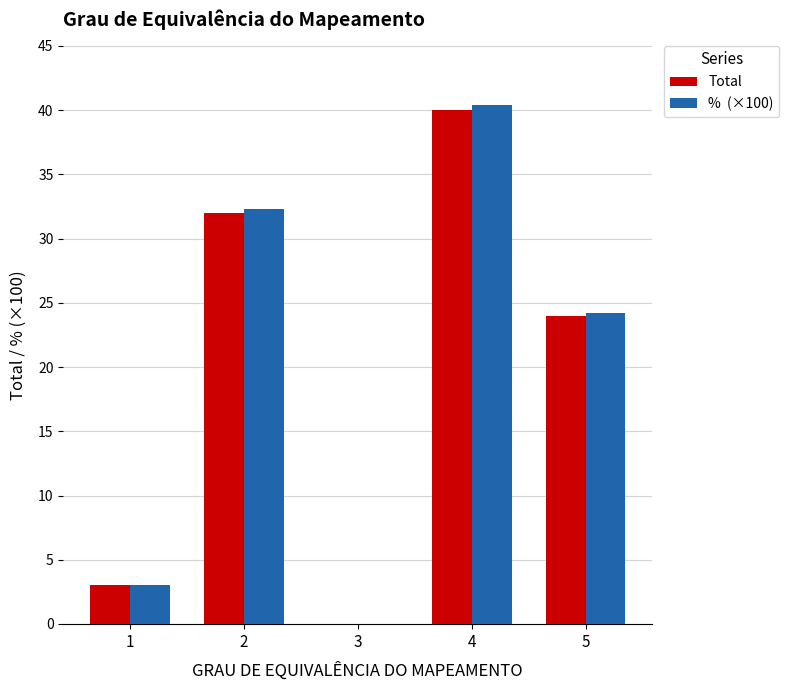

How many categories are shown in the chart?

5